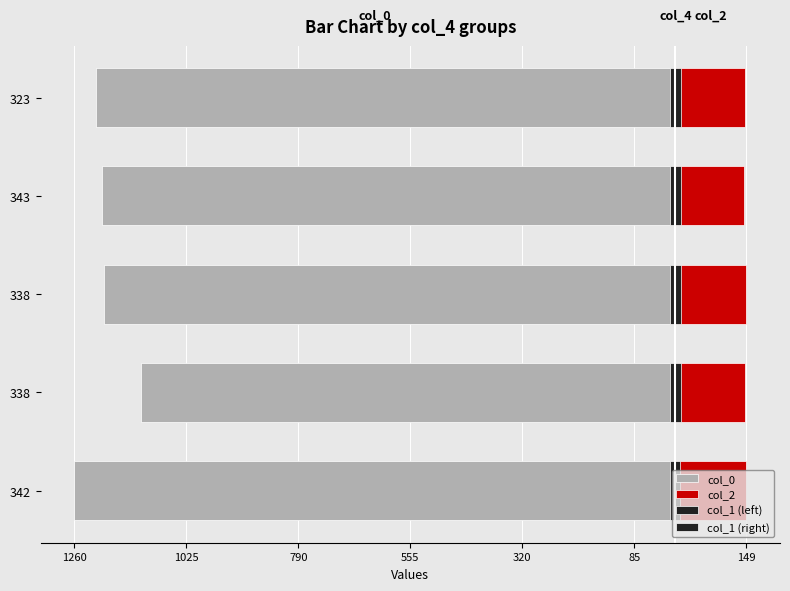

Reading left to right, transcribe all the data shown in this chart.

col_0: -1260.0	-1120.0	-1198.0	-1203.0	-1215.0
col_2: 149.0	147.0	148.0	143.0	146.0
col_1 (left): -10.8	-11.7	-12.0	-11.1	-11.7
col_1 (right): 10.8	11.7	12.0	11.1	11.7